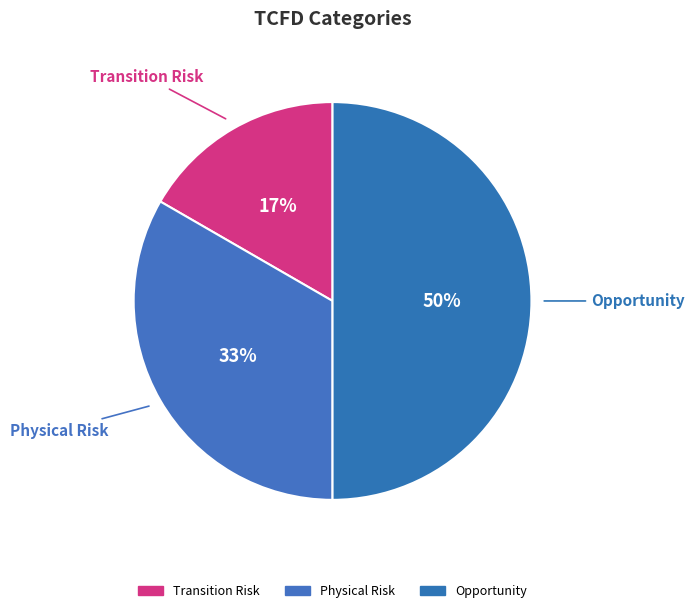

Which has a higher value, Physical Risk or Opportunity?

Opportunity